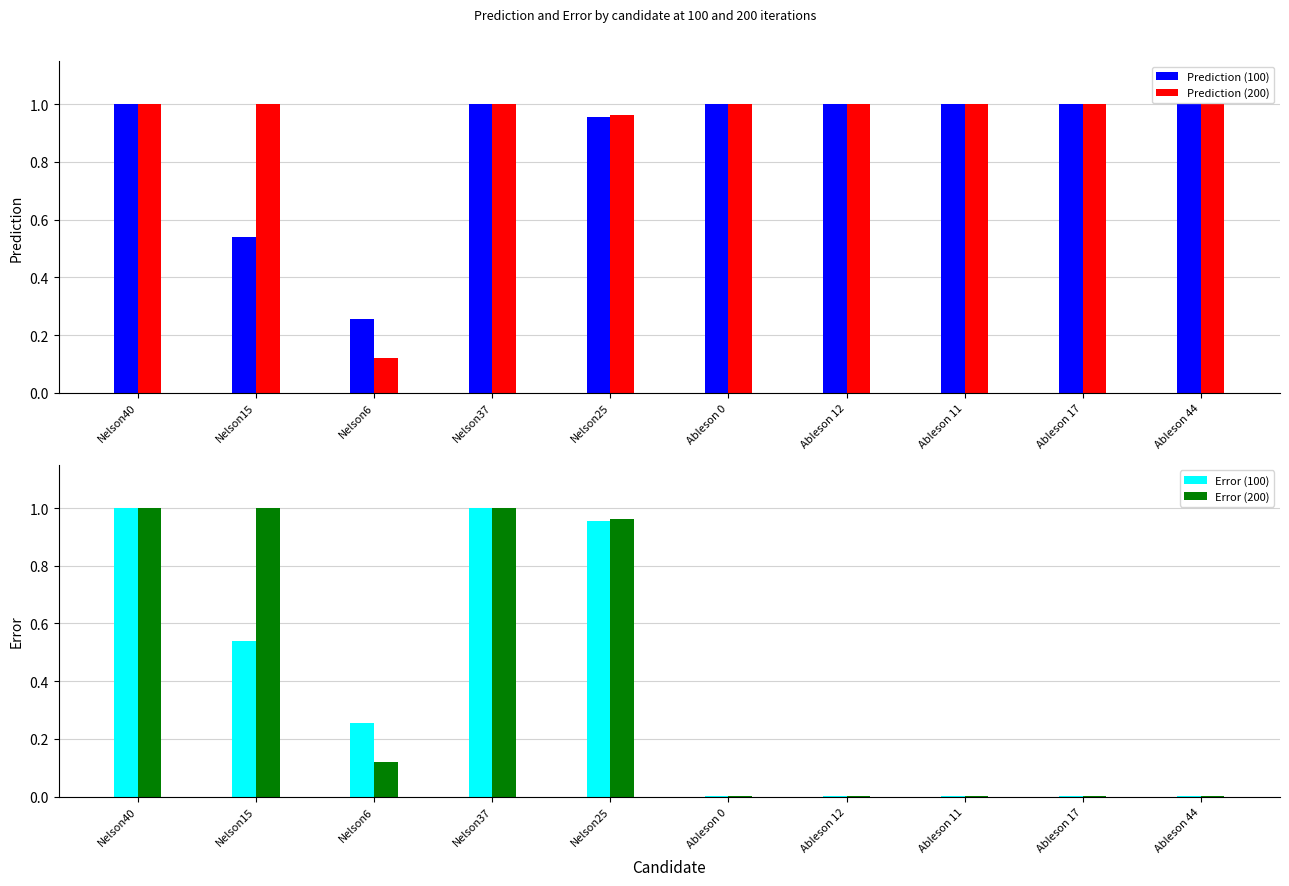

Rank the series by their maximum value, from highest to lowest.

Prediction (100), Error (100), Prediction (200), Error (200)